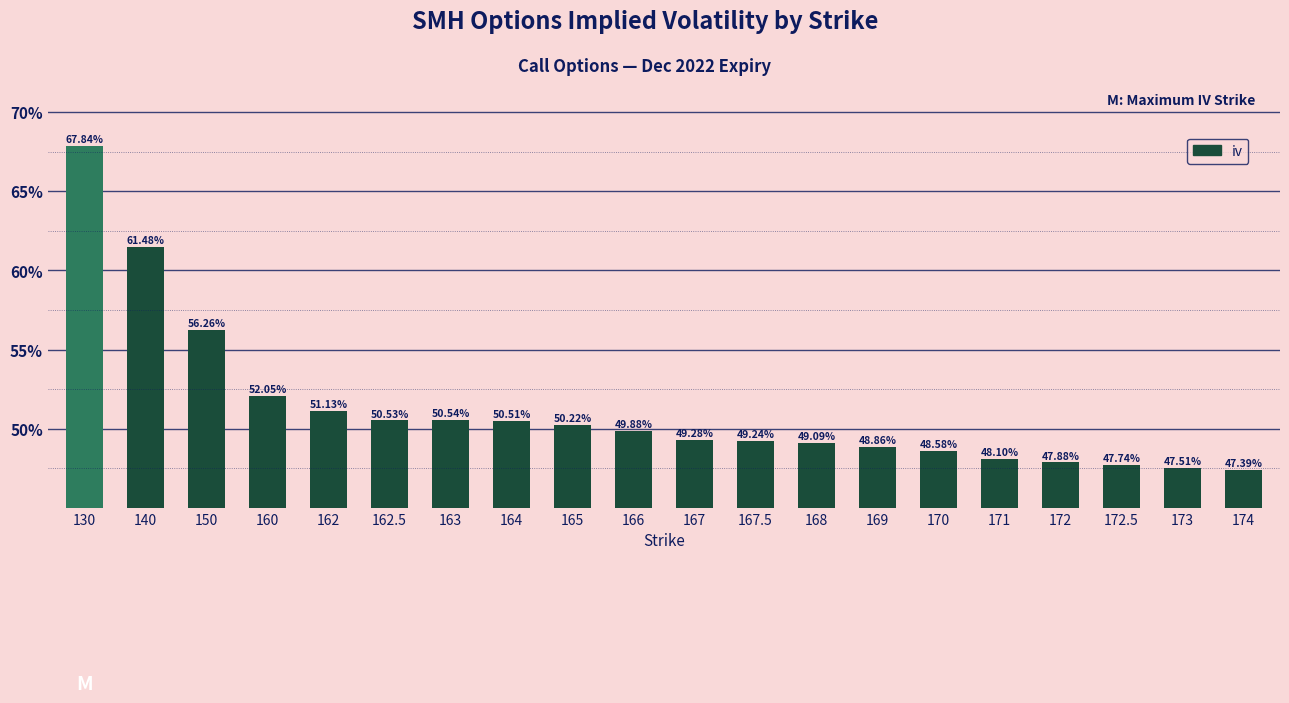

The chart shows a value of 0.5 at 167.5. True or false?

True